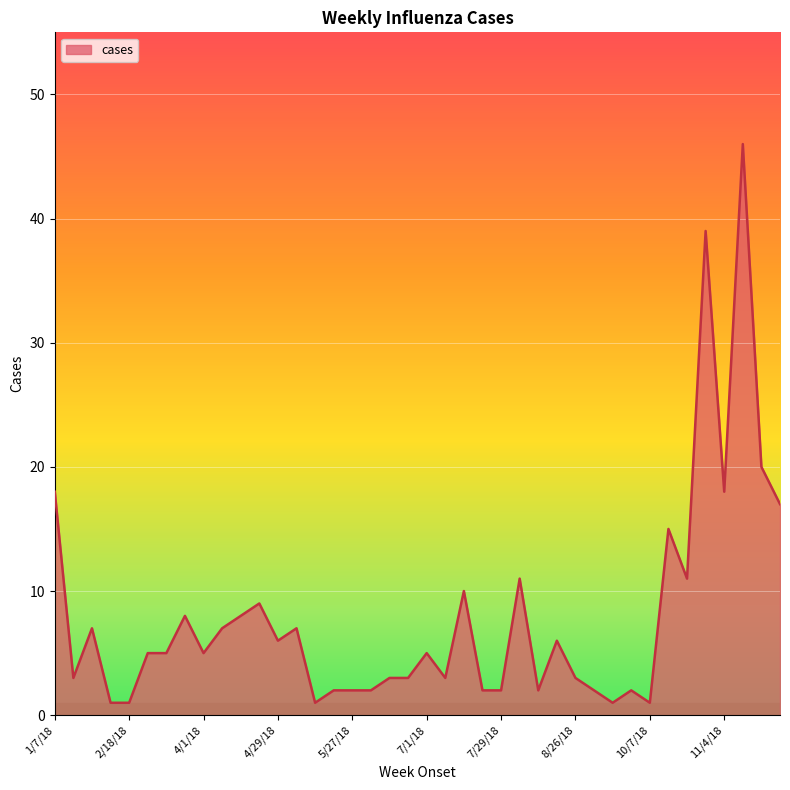

What is the greatest value displayed?

46